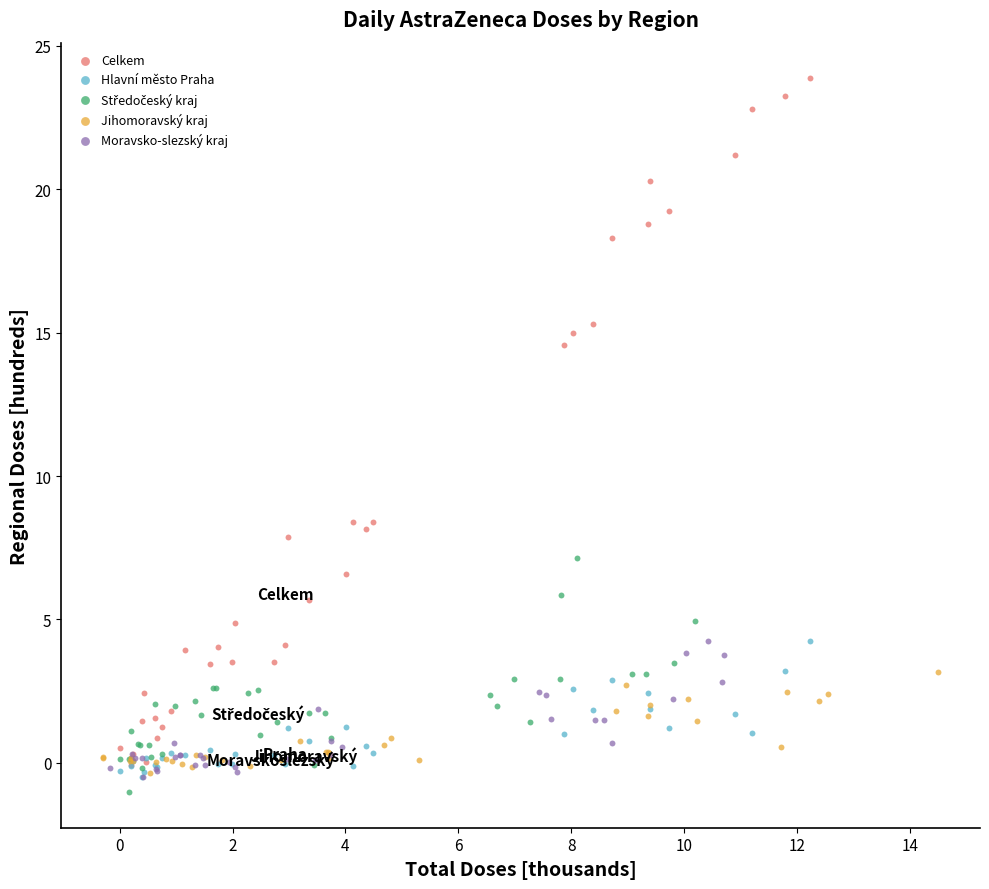

Which series has the widest spread of Y values?

Celkem